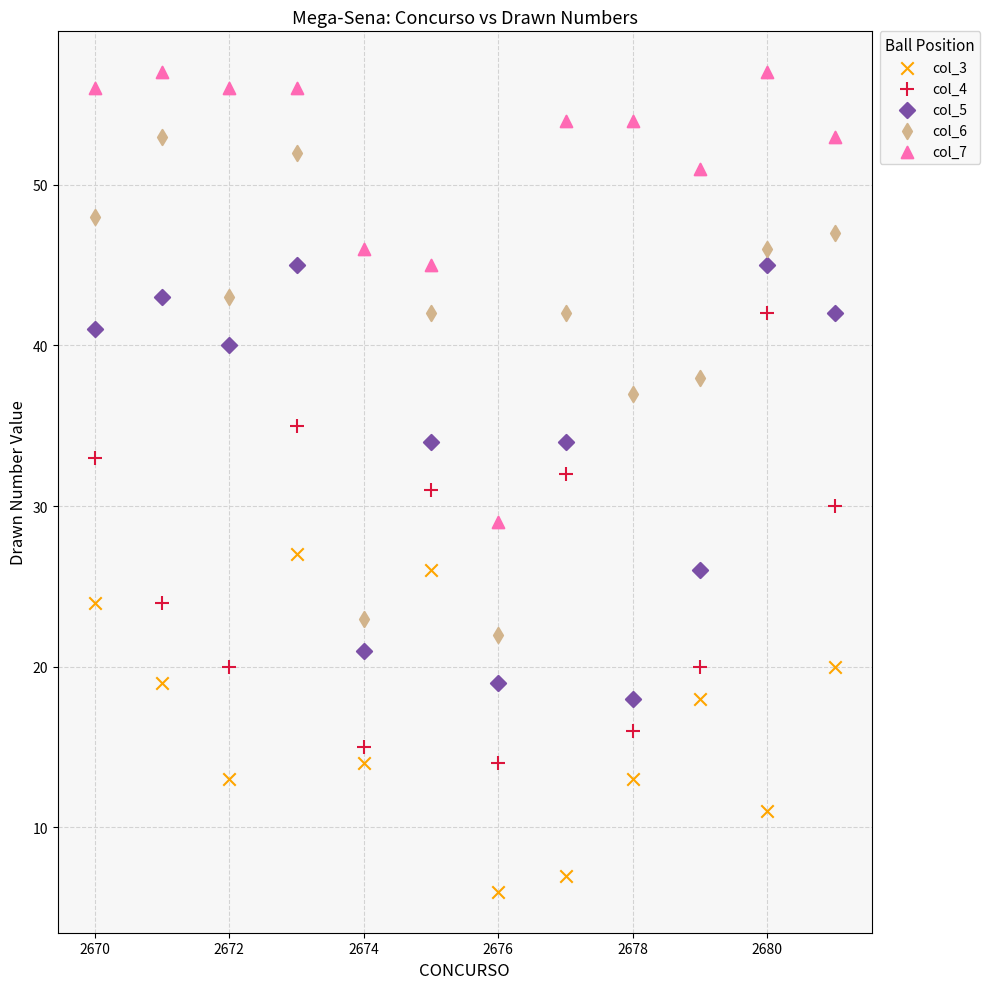

Across all data points, what is the range of X values (max minus min)?

11